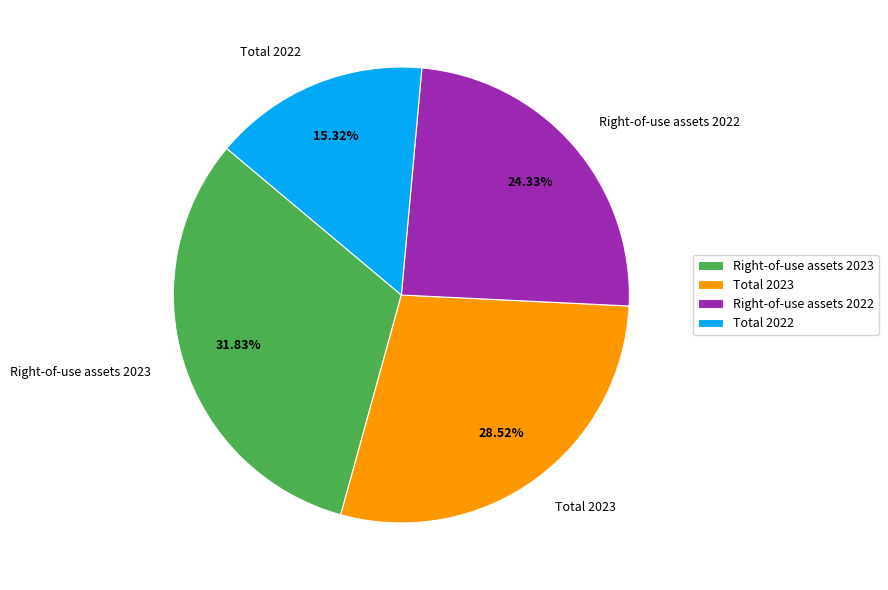

Is it true that Total 2023 is 29% of the pie?

True